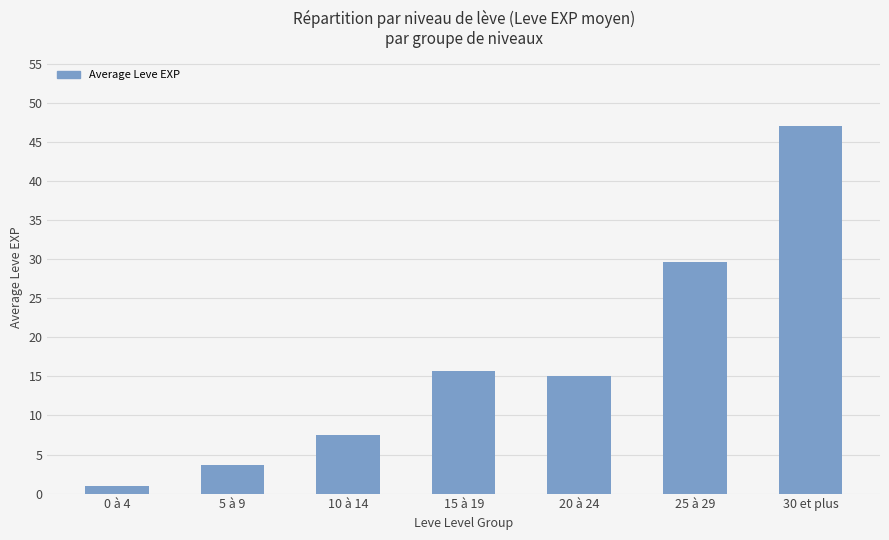

What is the value of the 7th bar from the left?

47.0